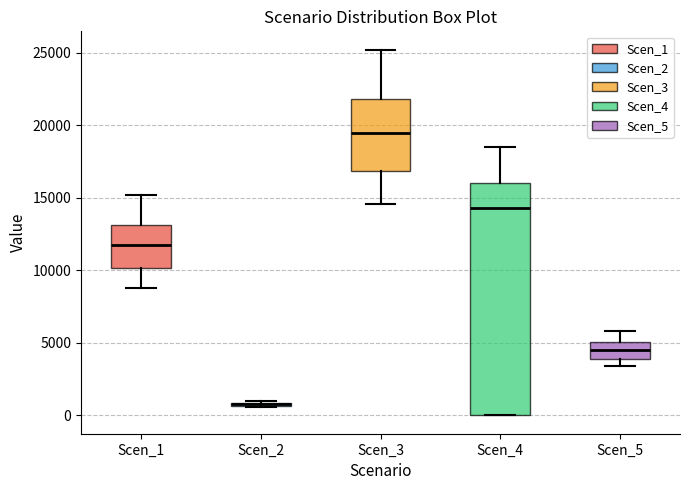

Comparing the boxes themselves (not the whiskers), which one is the tallest?

Scen_4